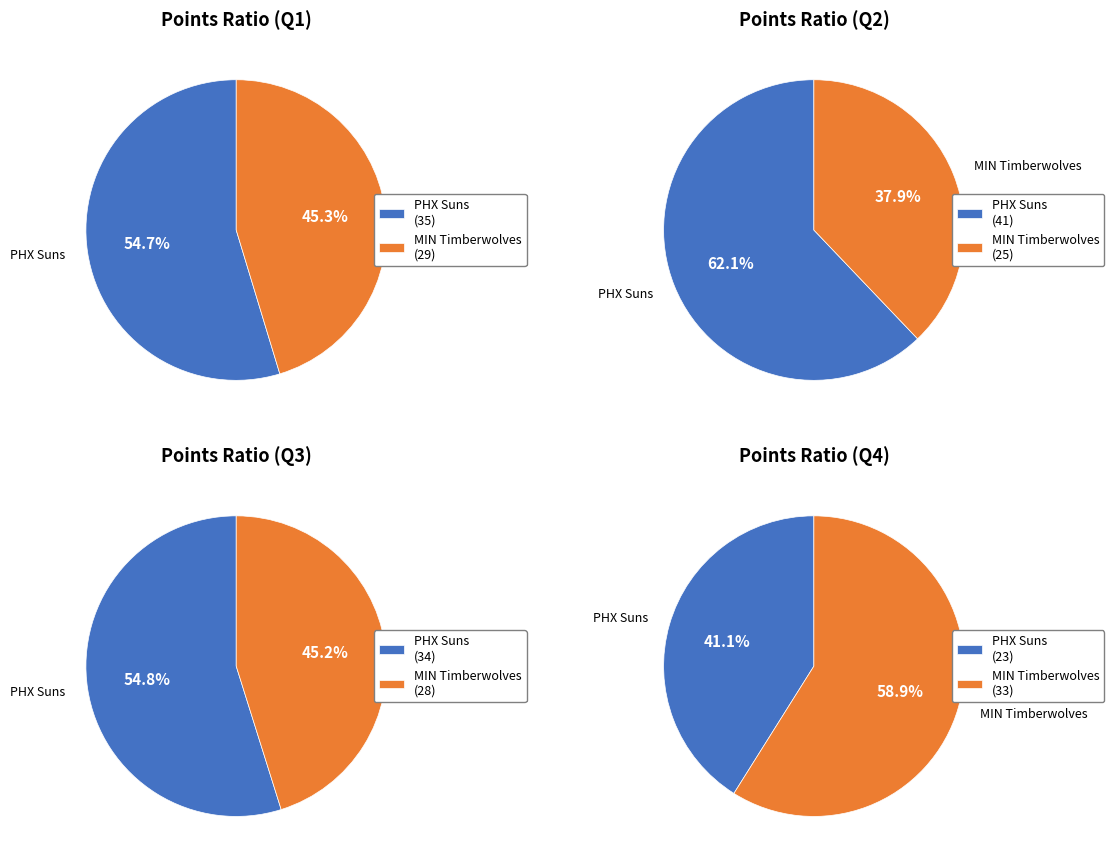

Is it true that 3 is 37% of the pie?

False